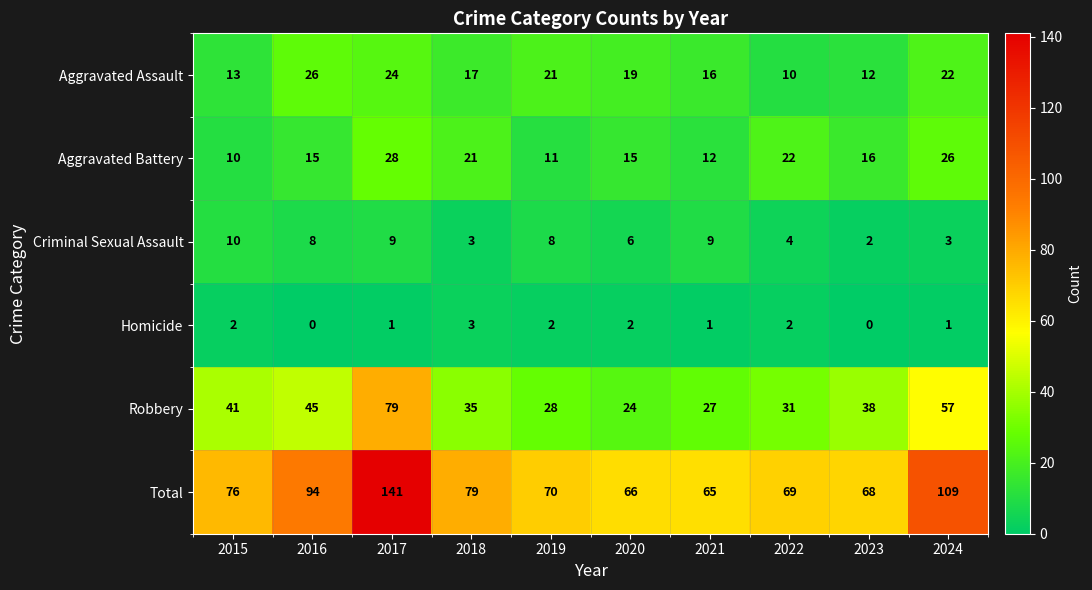

How many distinct data groups are displayed?

6